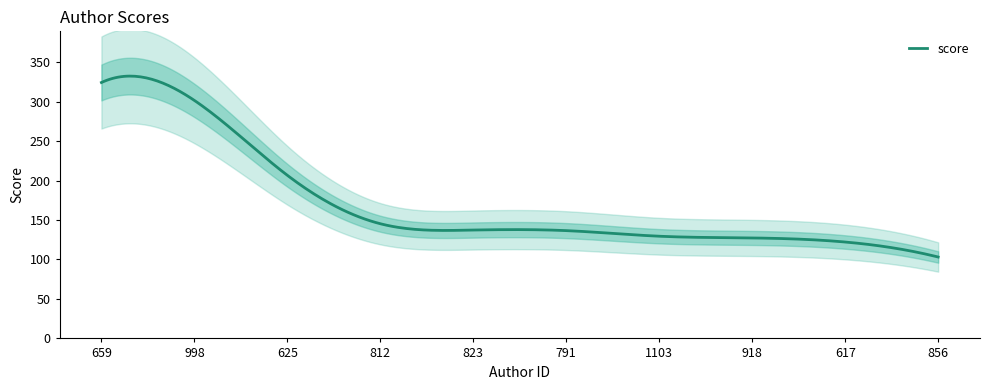

Approximately how many times larger is the value at 1103 compared to 617?

1.1